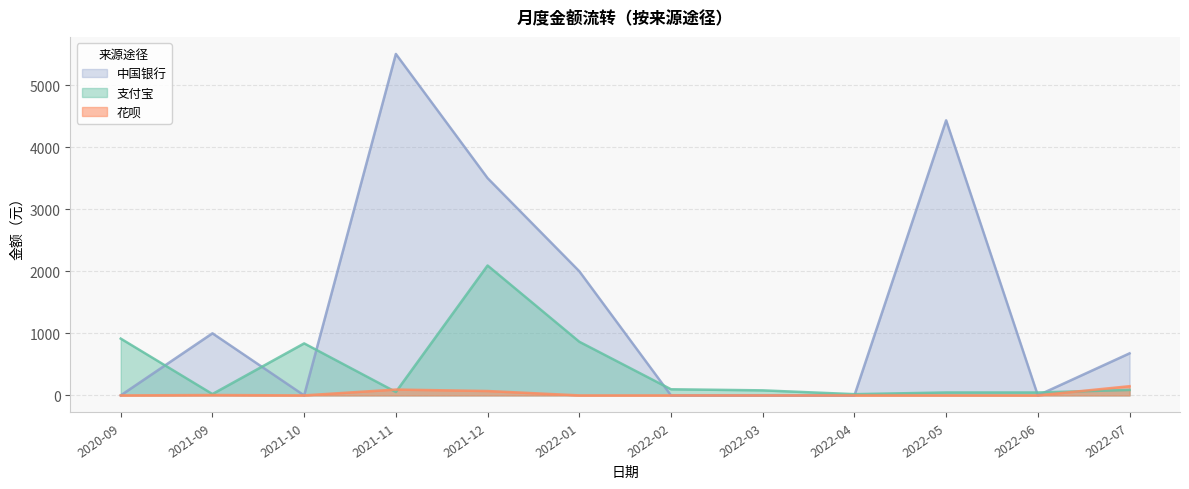

Which category has the highest value across all series?

2021-11